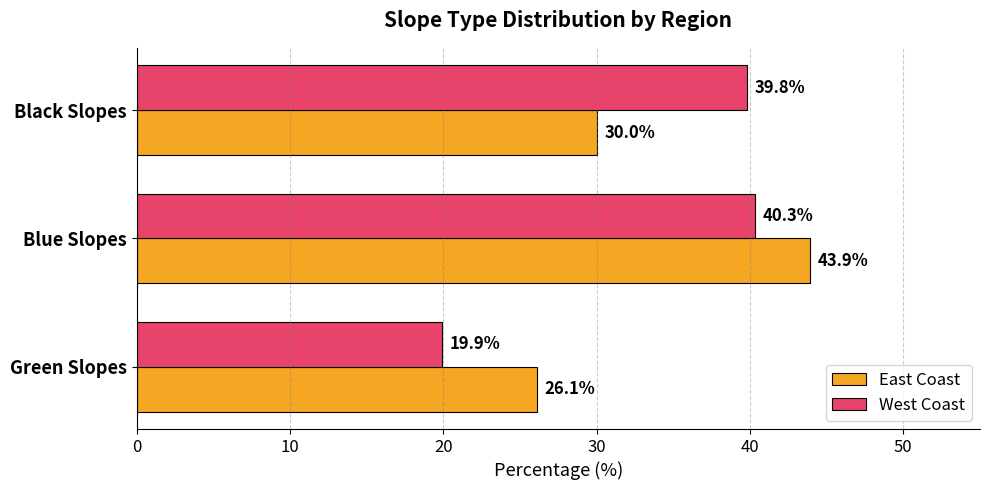

What is the sum of all West Coast values?

100.0